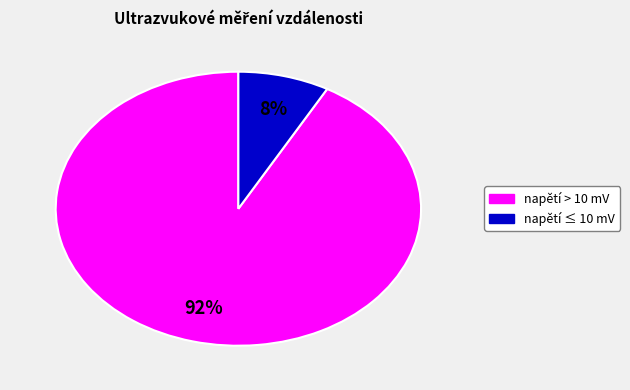

Is there a majority slice in this chart?

Yes